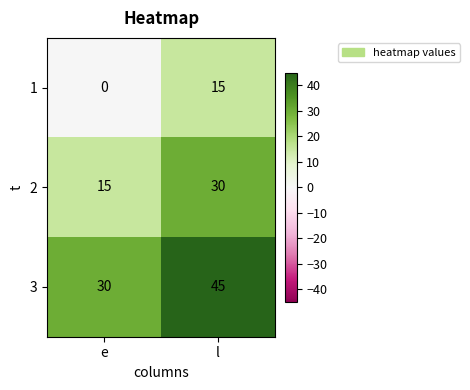

Rank the series by their average value, from lowest to highest.

1, 2, 3